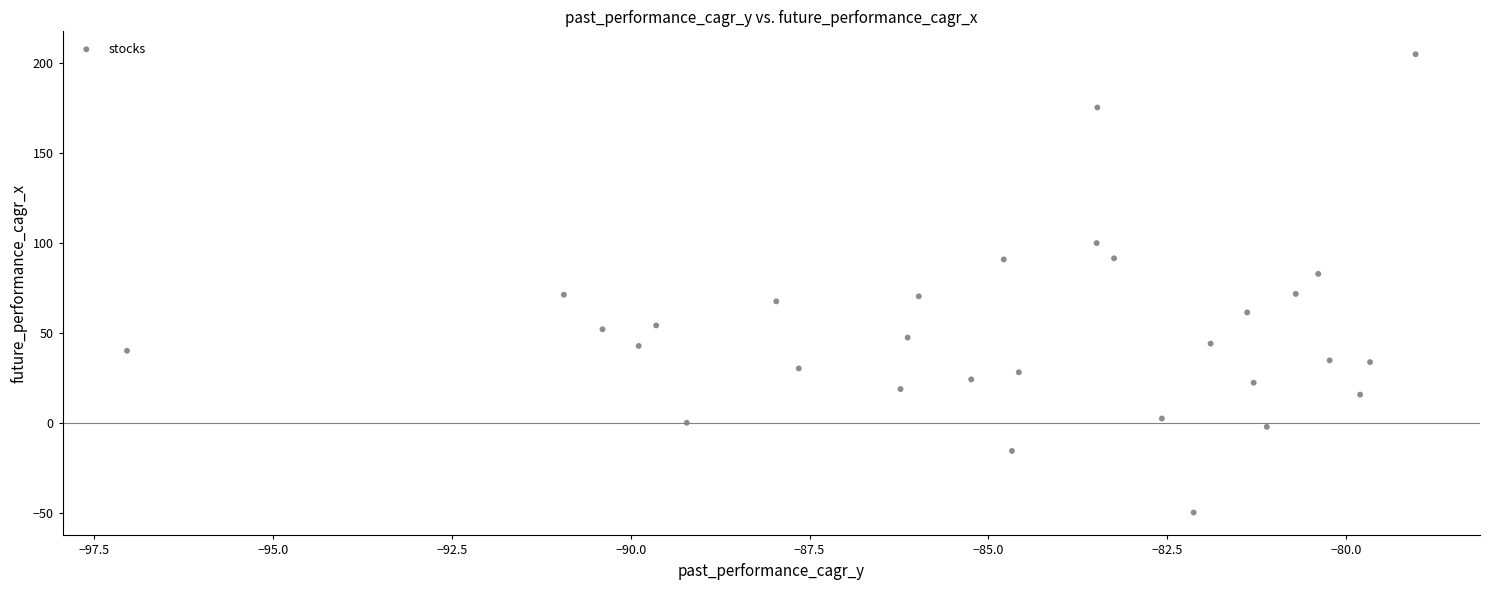

What is the range of Y values (max minus min)?

254.5